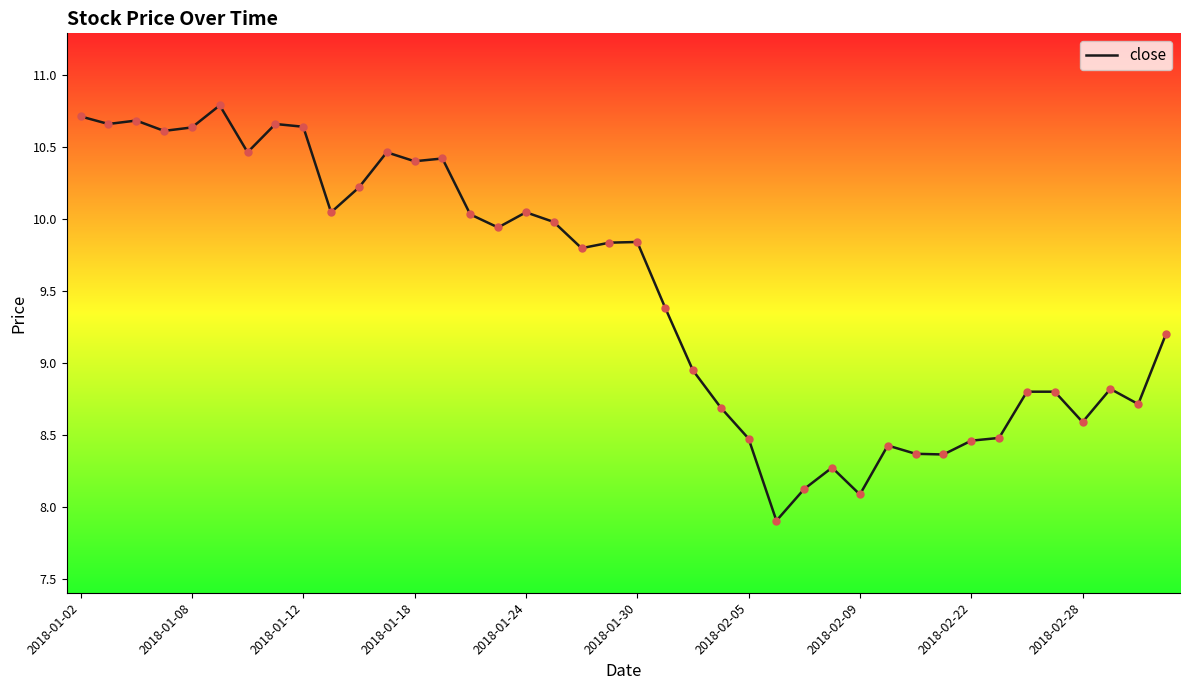

What is the maximum value shown in the chart?

10.8